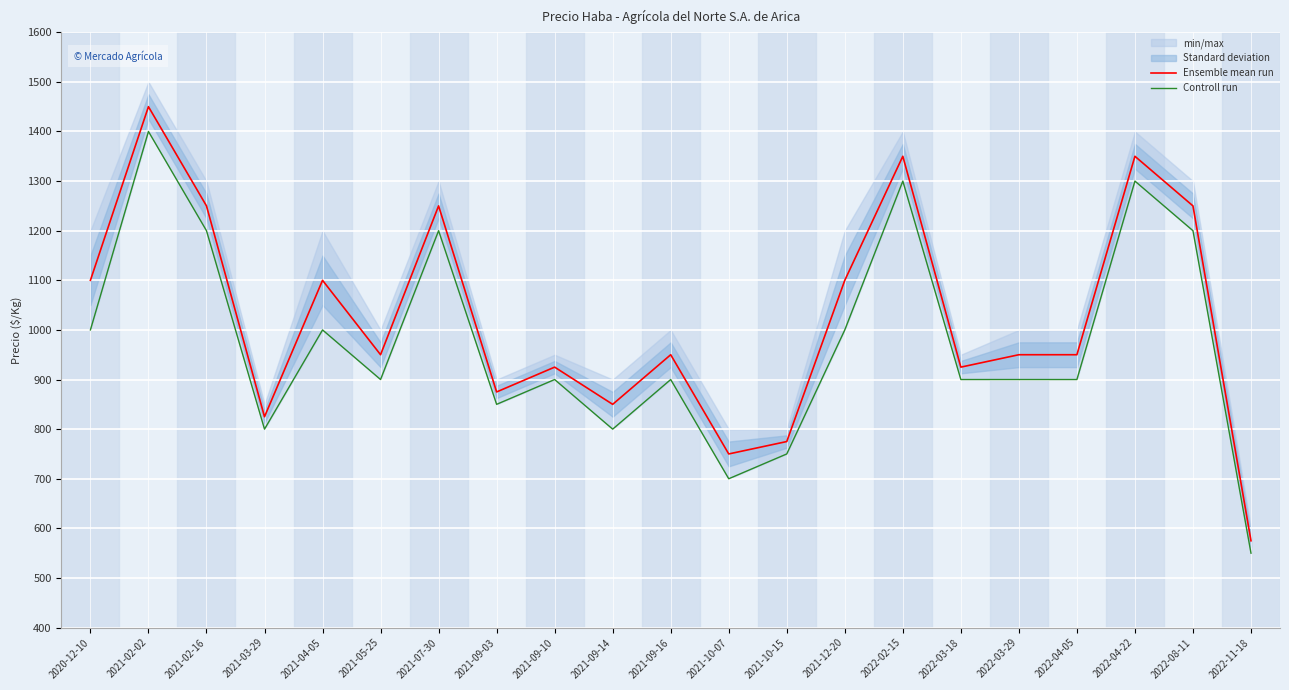

Which series has the largest total across all categories?

Ensemble mean run